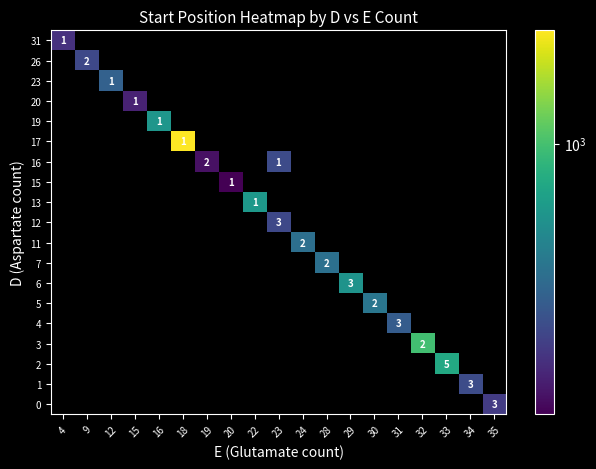

Rank the series by their maximum value, from highest to lowest.

0, 1, 2, 3, 4, 5, 6, 7, 11, 12, 13, 15, 16, 17, 19, 20, 23, 26, 31